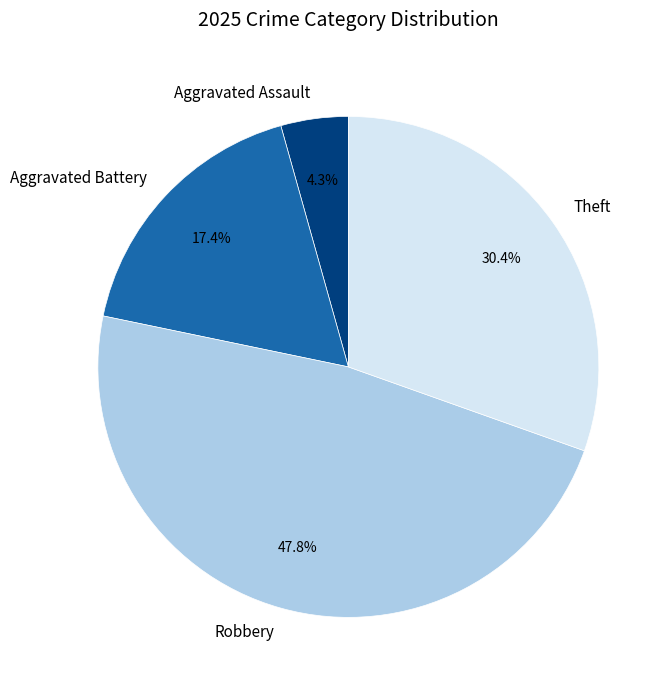

To the nearest percent, what is the difference between the Theft and Aggravated Assault slice percentages?

26%